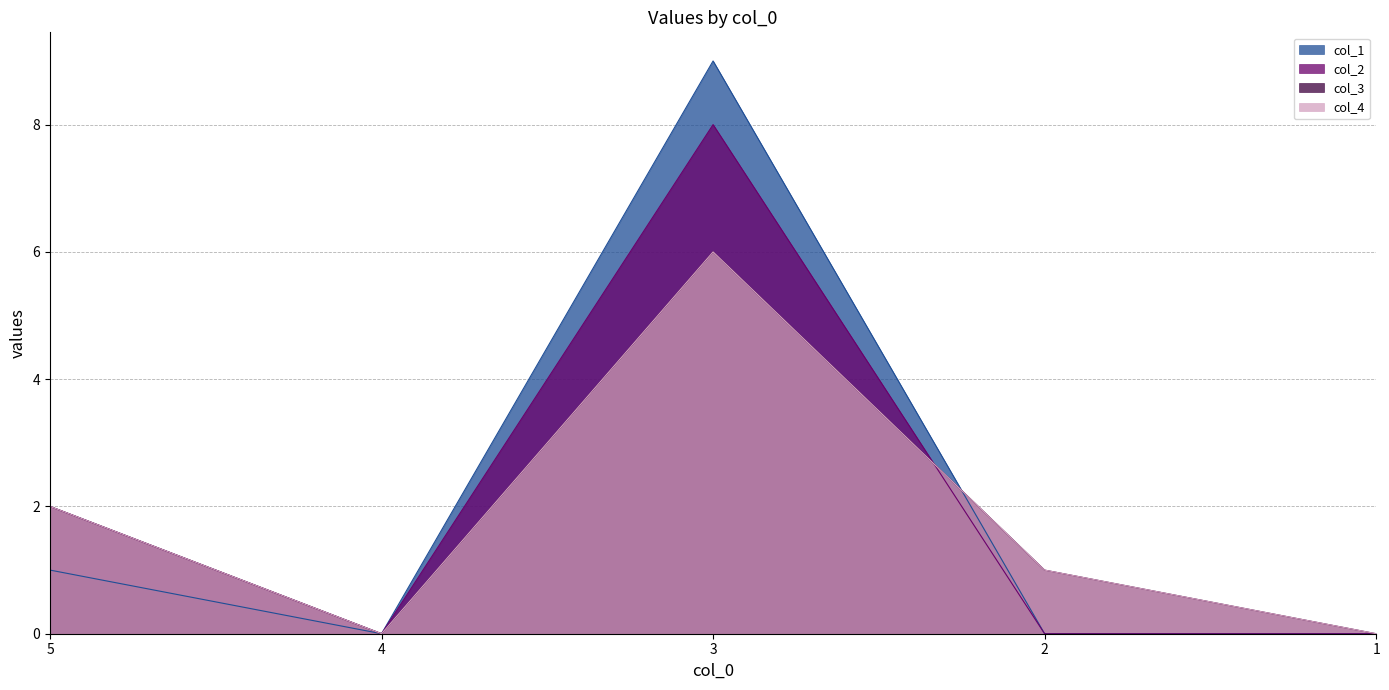

Where do col_3 and col_2 first cross each other?

3 and 2